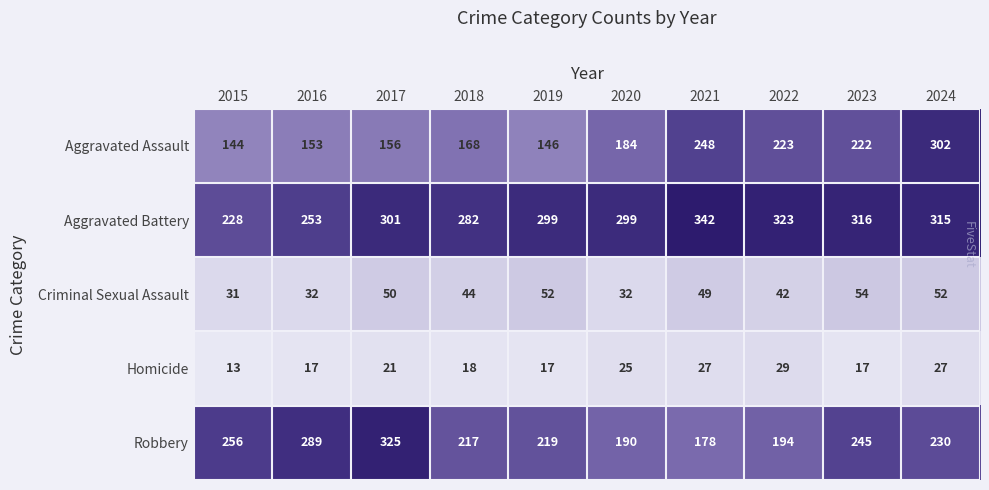

Rank the series at 2023 from lowest to highest value.

Homicide, Criminal Sexual Assault, Aggravated Assault, Robbery, Aggravated Battery